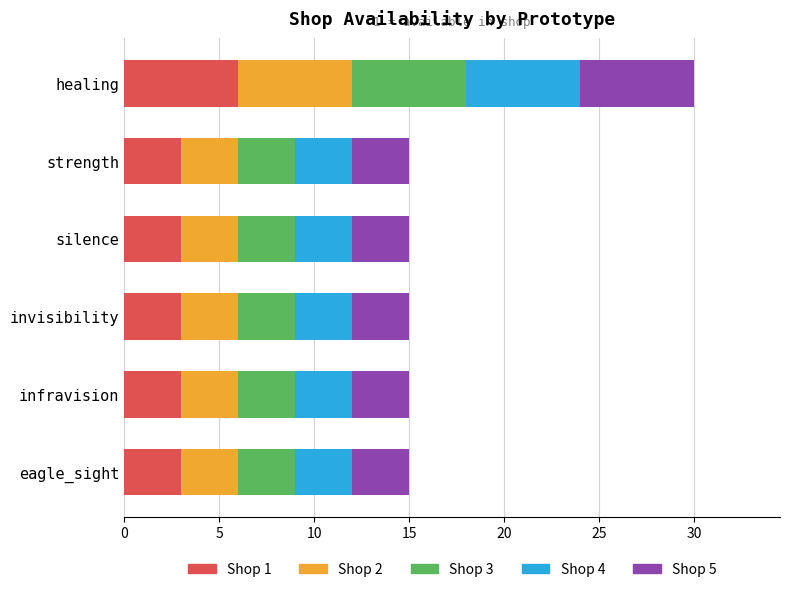

What is the difference between the maximum and second lowest values in the Shop 1 series?

3